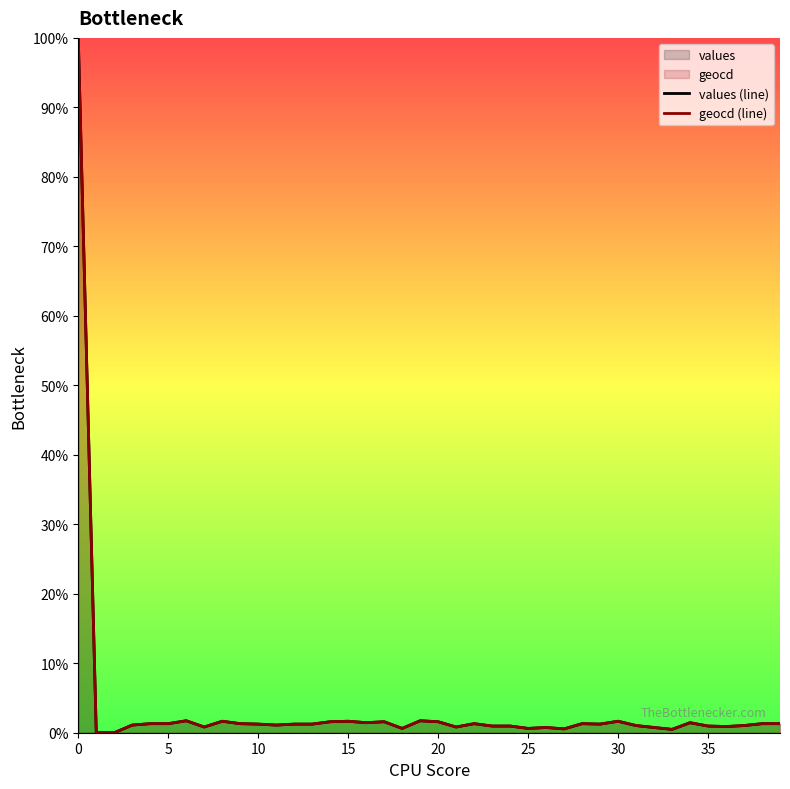

Reading left to right, what are all the values shown in this chart?

values (line): 100.0	0.0	0.0	1.1	1.3	1.3	1.7	0.8	1.7	1.3	1.2	1.1	1.2	1.2	1.6	1.7	1.4	1.6	0.6	1.7	1.6	0.8	1.3	1.0	1.0	0.6	0.8	0.5	1.3	1.2	1.7	1.0	0.8	0.5	1.4	1.0	0.9	1.0	1.3	1.3
geocd (line): 100.0	0.0	0.0	1.1	1.3	1.3	1.7	0.8	1.7	1.3	1.2	1.1	1.2	1.2	1.6	1.7	1.4	1.6	0.6	1.7	1.6	0.8	1.3	1.0	1.0	0.6	0.8	0.6	1.3	1.2	1.7	1.0	0.8	0.5	1.4	1.0	0.9	1.0	1.3	1.3